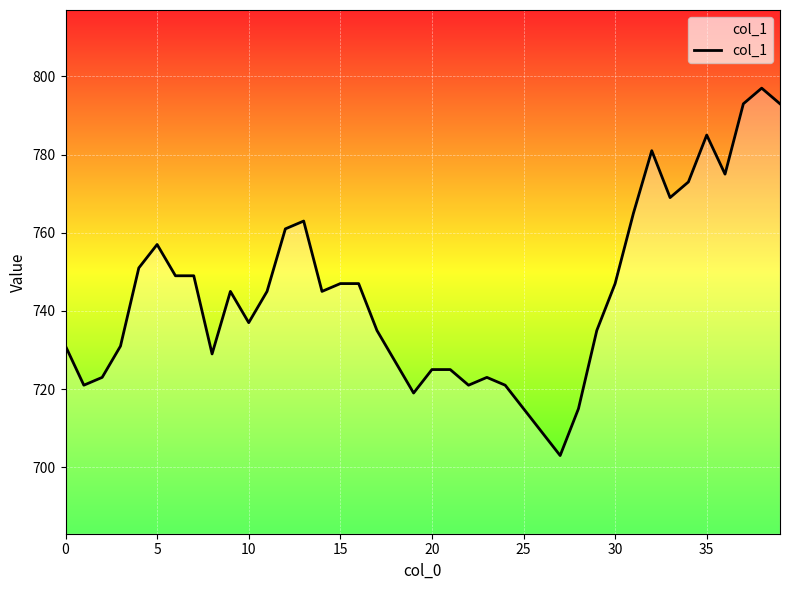

What is the greatest value displayed?

797